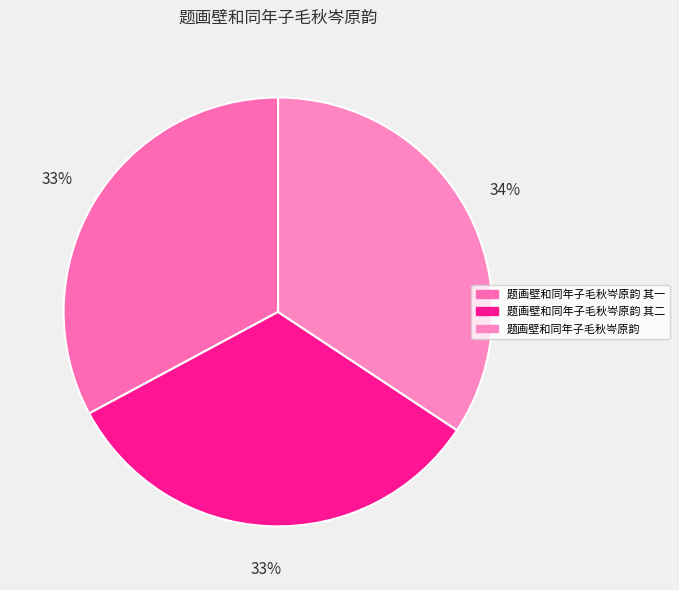

How many slices are in this pie chart?

3